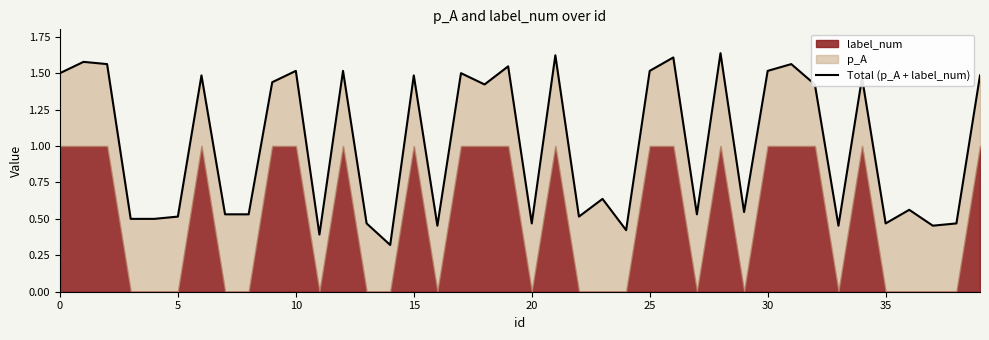

How many points are lower than both their immediate neighbors (excluding endpoints)?

12